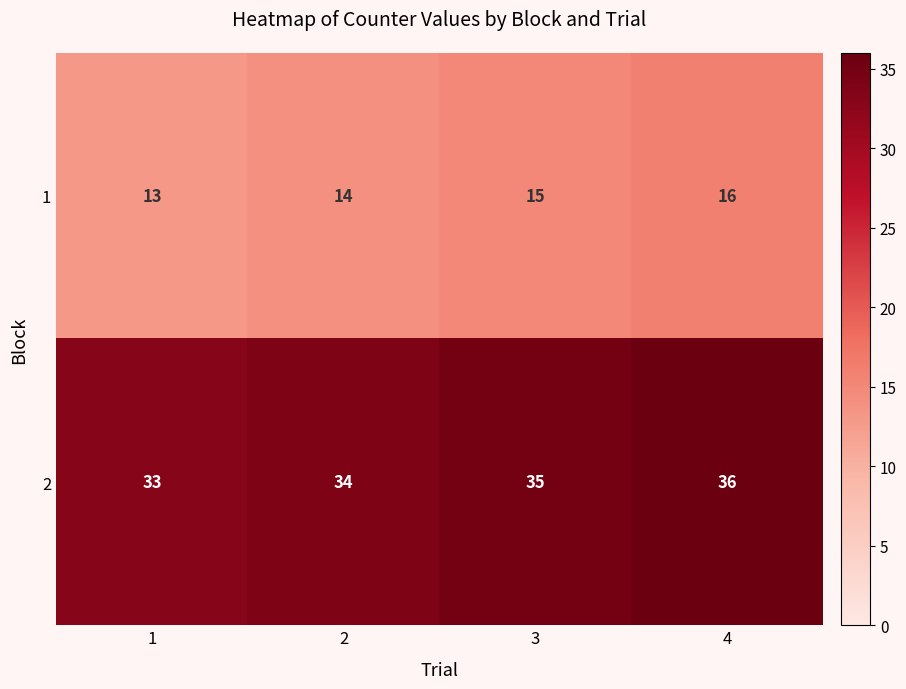

Rank the series by their average value, from lowest to highest.

1, 2